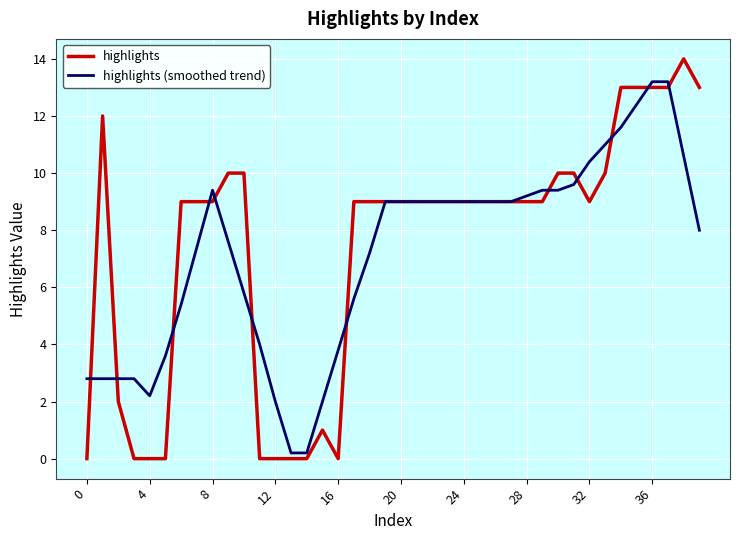

Which series has the largest range (max minus min)?

highlights